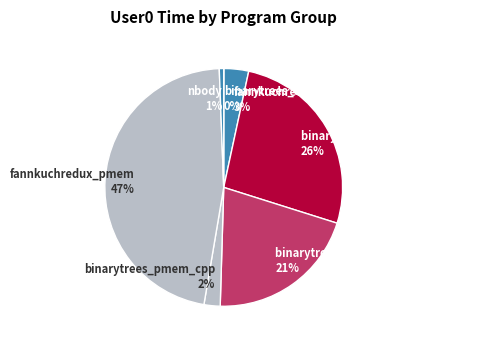

Which slice is the largest?

fannkuchredux_pmem 47%